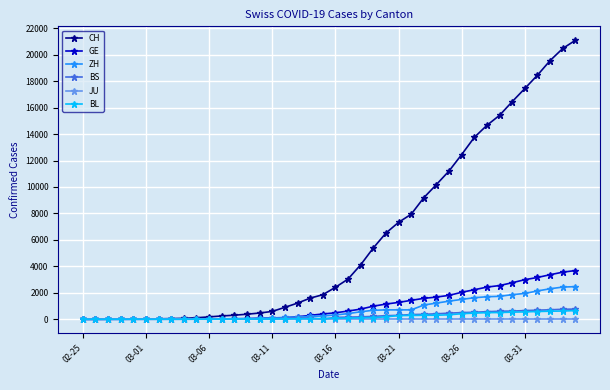

How many data points in CH are less than 2415?

20